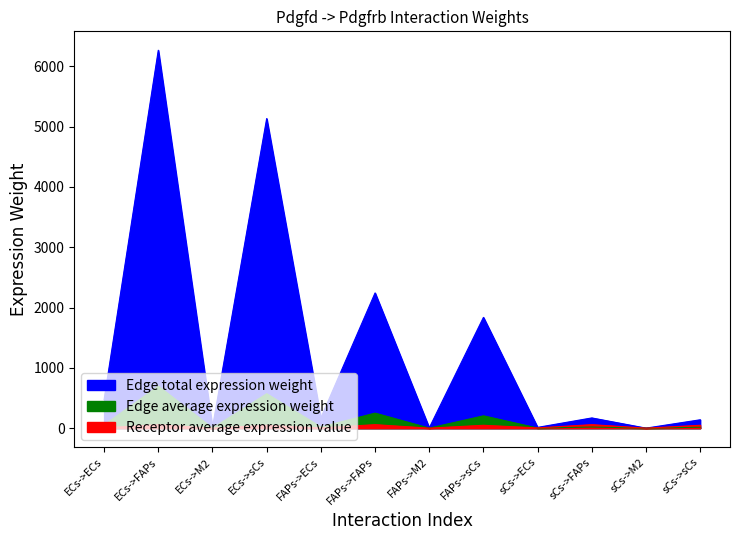

True or false: Edge total expression weight has more than 0 interior local peaks.

True